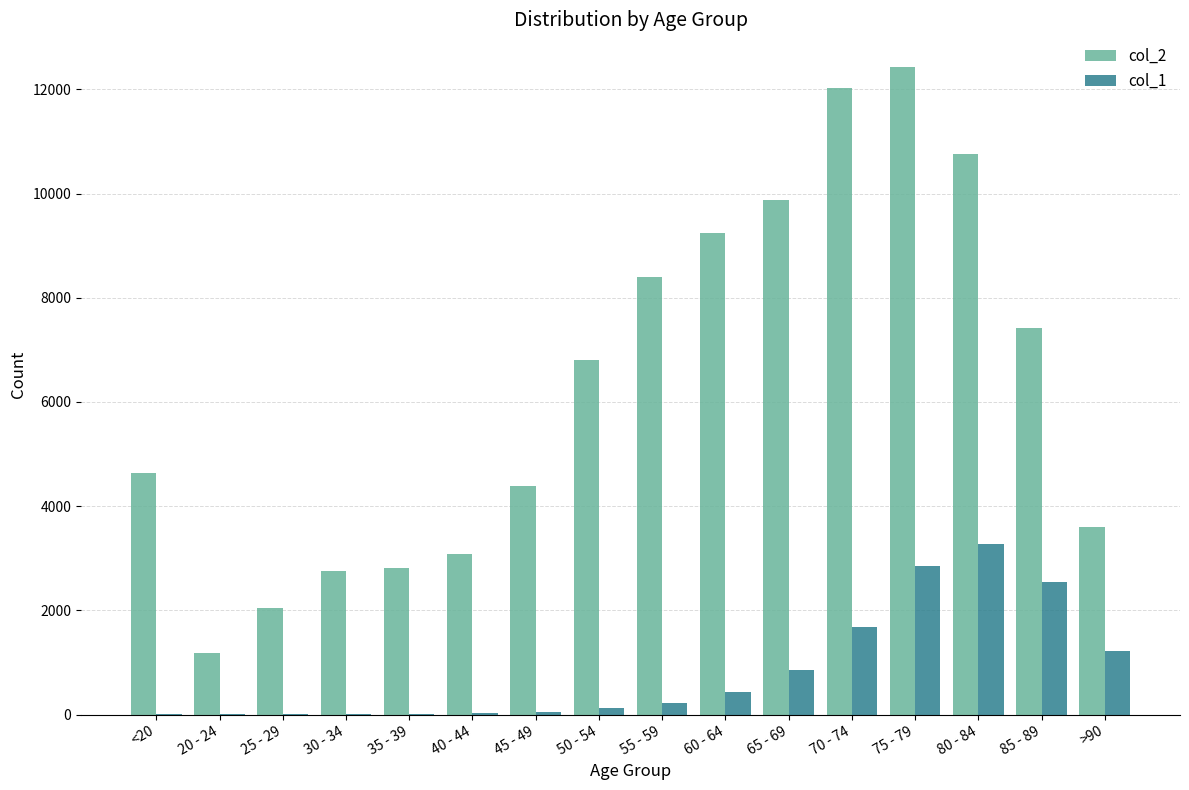

Which series has the largest total across all categories?

col_2